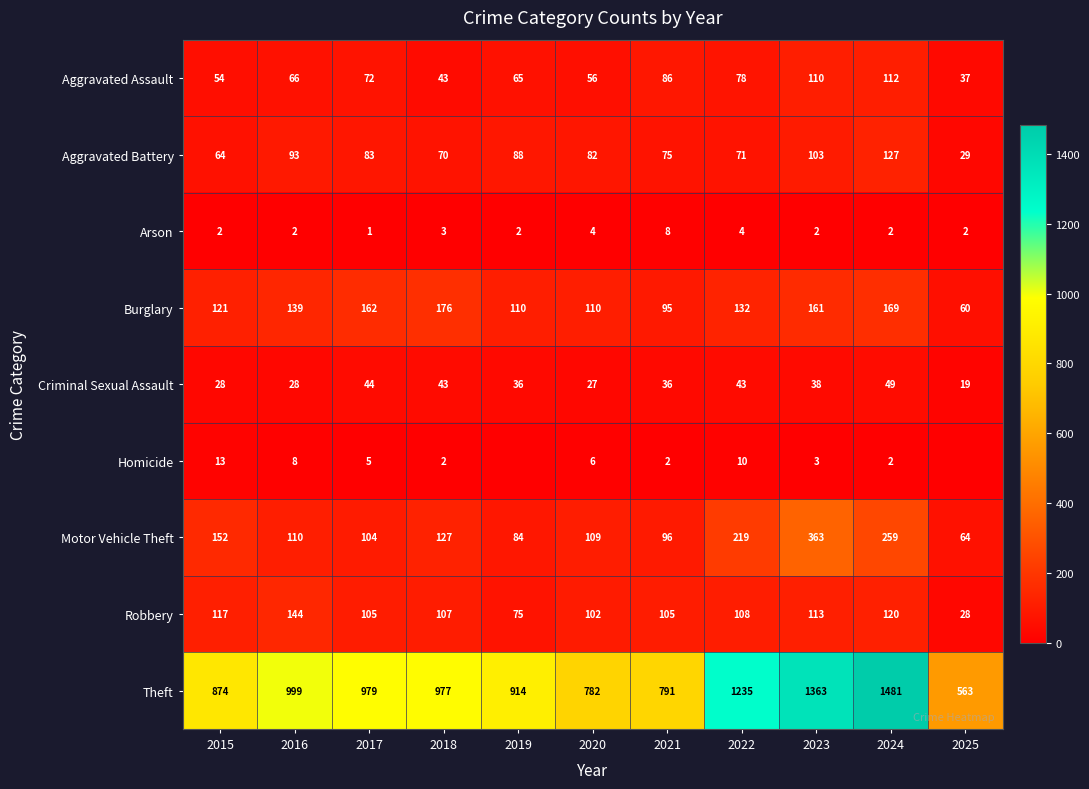

At which label is Burglary closest to 118?

2015